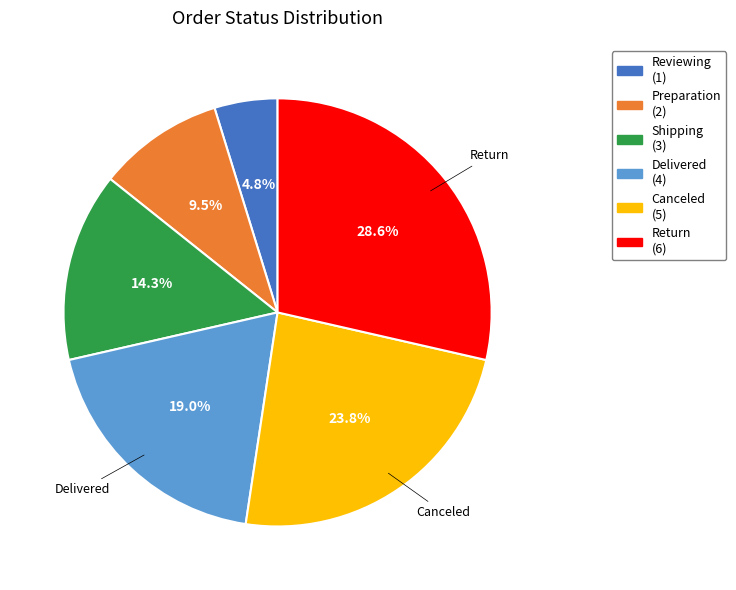

Rank the categories by value from lowest to highest.

Reviewing, Preparation, Shipping, Delivered, Canceled, Return